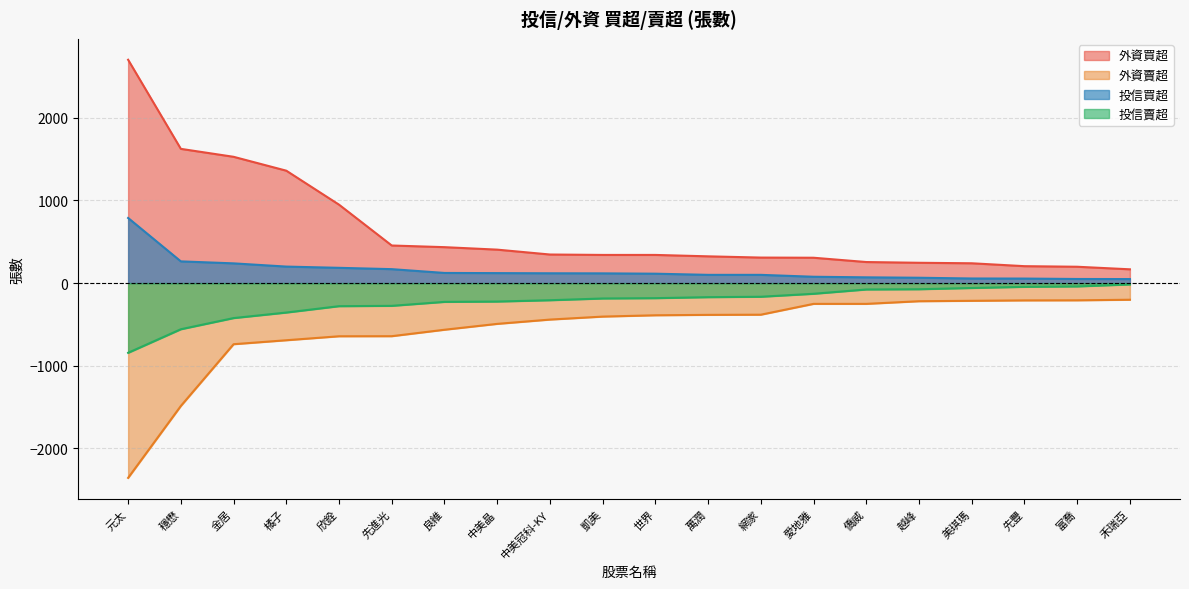

How many data points in 外資賣超 are less than -389?

10